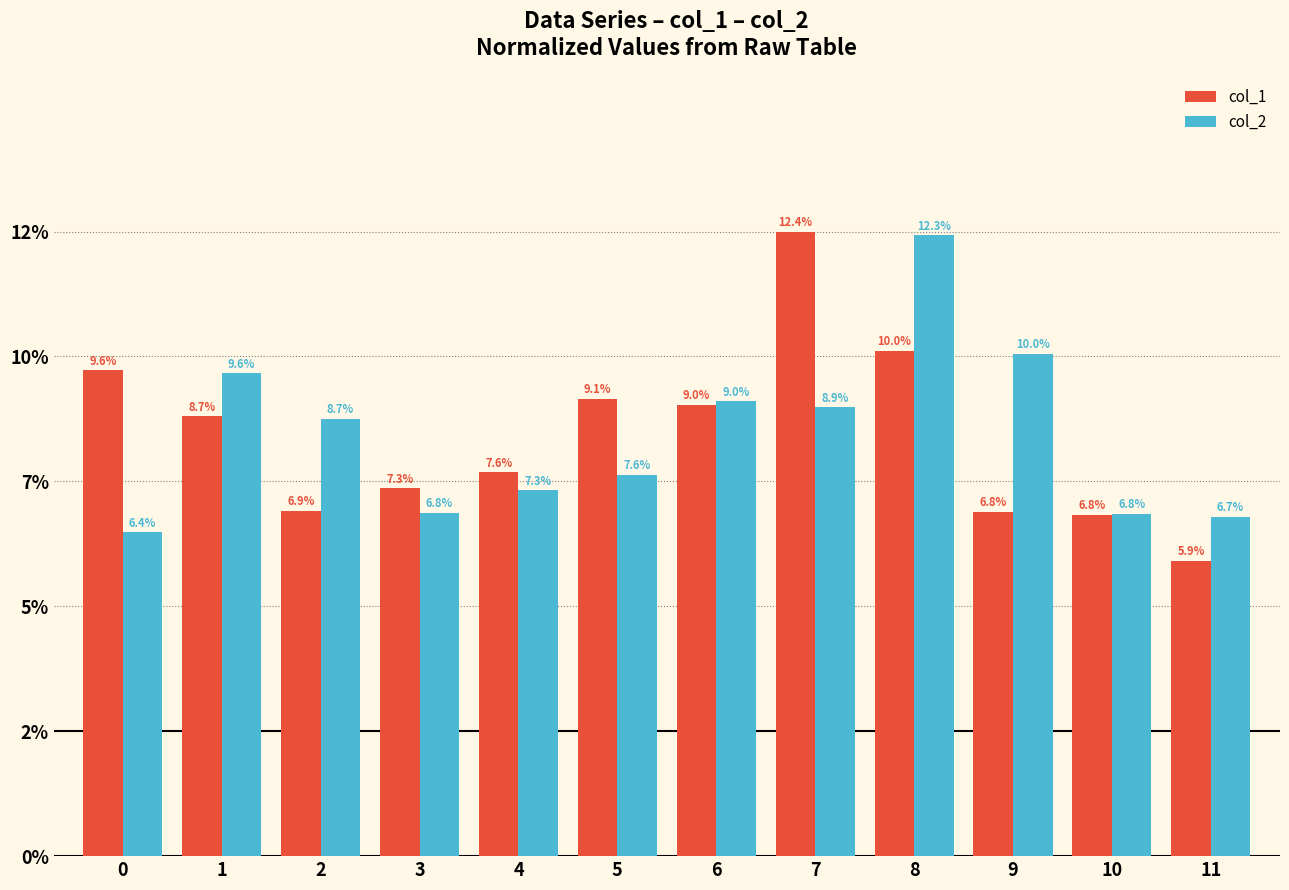

At which label is col_2 closest to 9?

6